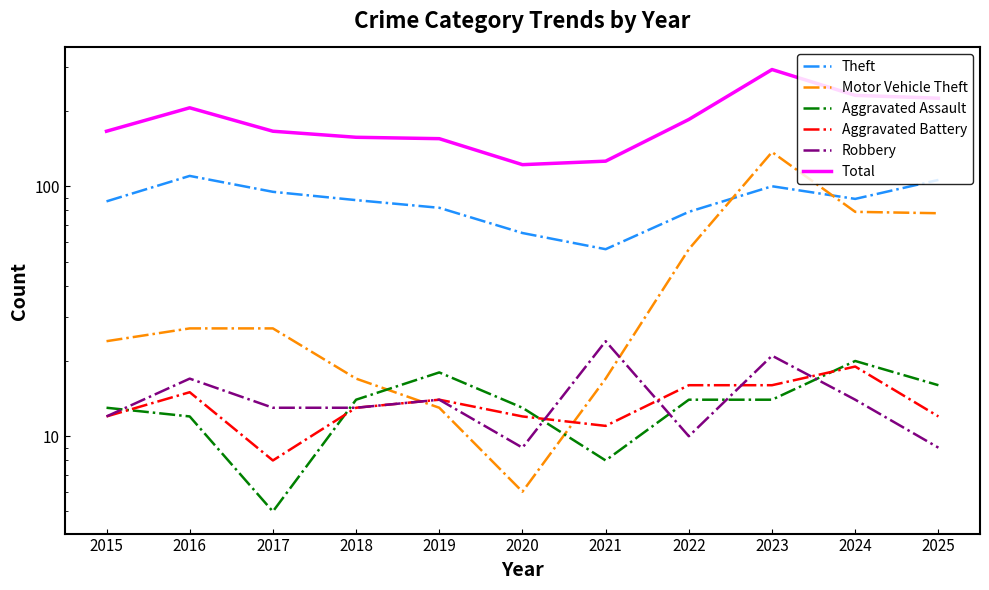

What is the average value of the Motor Vehicle Theft series?

44